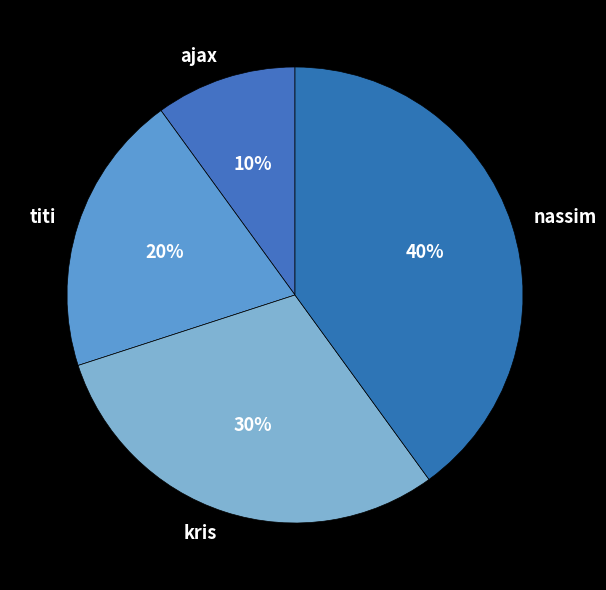

Is it true that ajax is 10% of the pie?

True